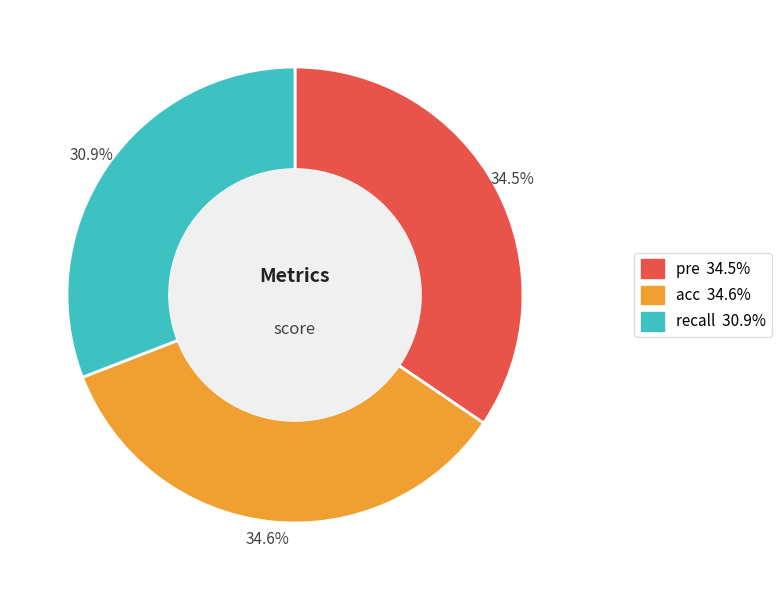

Is there a majority slice in this chart?

No